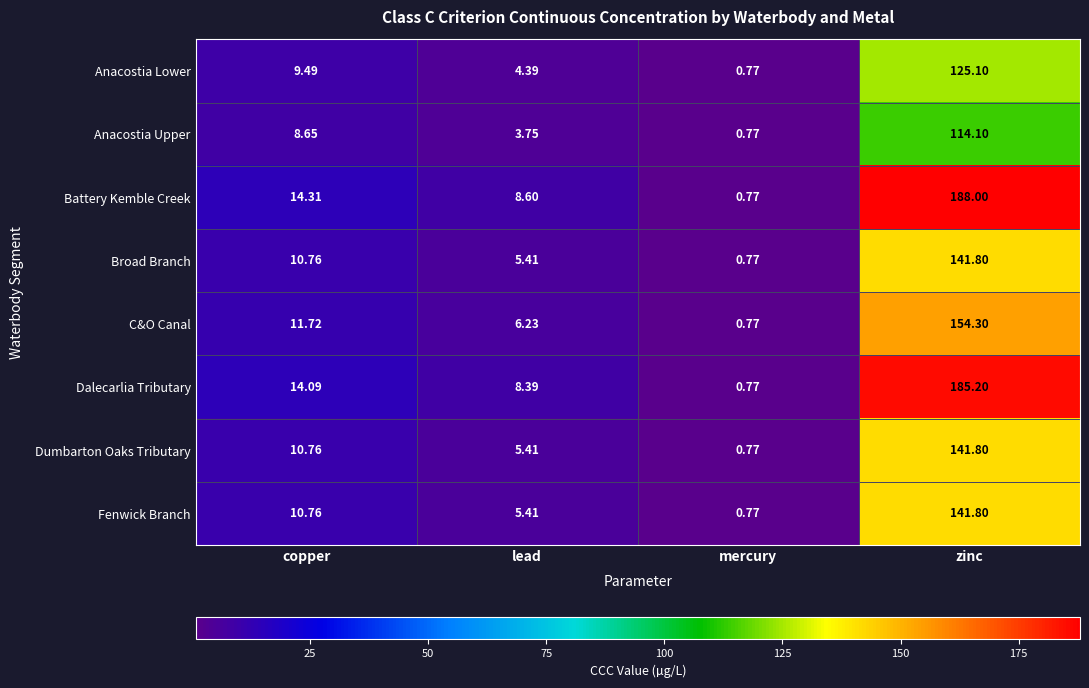

List the labels in order of Battery Kemble Creek value, largest first.

zinc, copper, lead, mercury